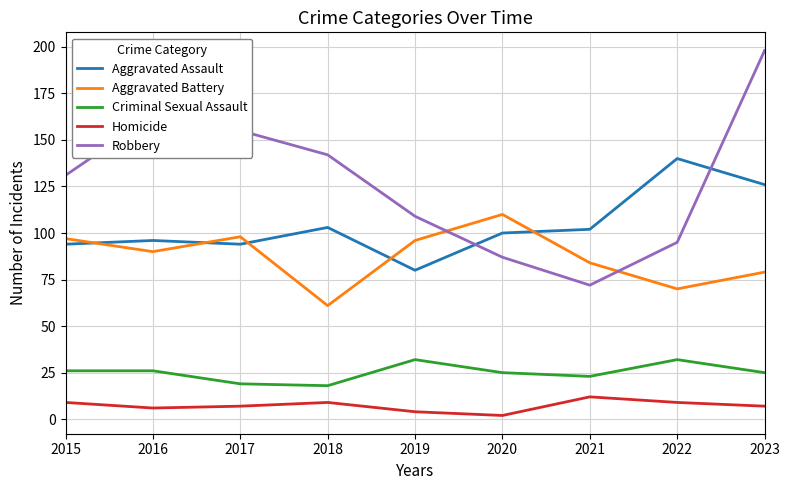

What is the highest value of the Aggravated Assault series?

140